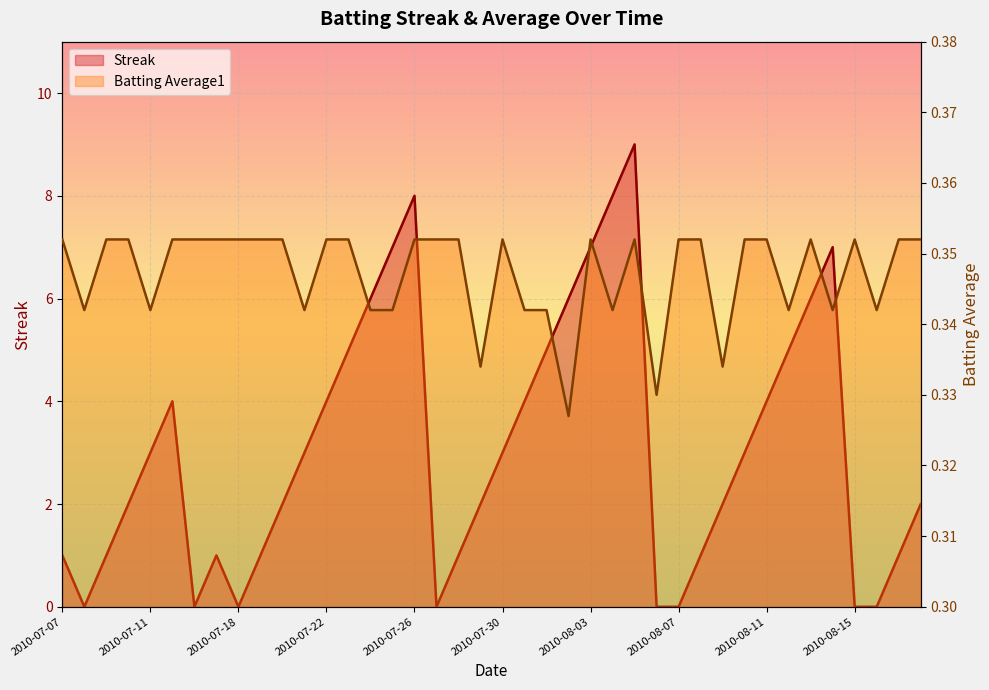

How many times do Batting Average1 and Streak cross each other?

12